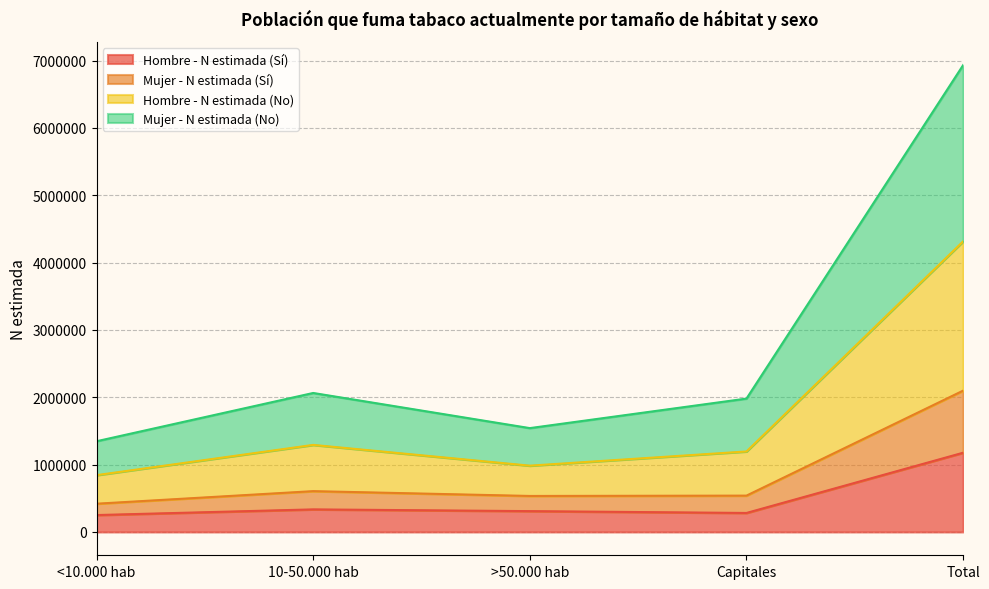

Does the chart display data point markers on the line(s)?

No